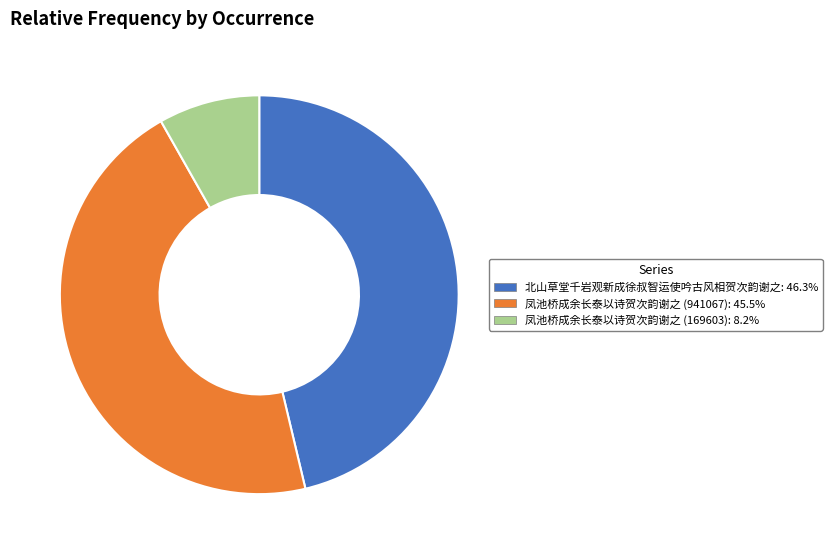

True or false: 北山草堂千岩观新成徐叔智运使吟古风相贺次韵谢之 accounts for 35% of the total.

False